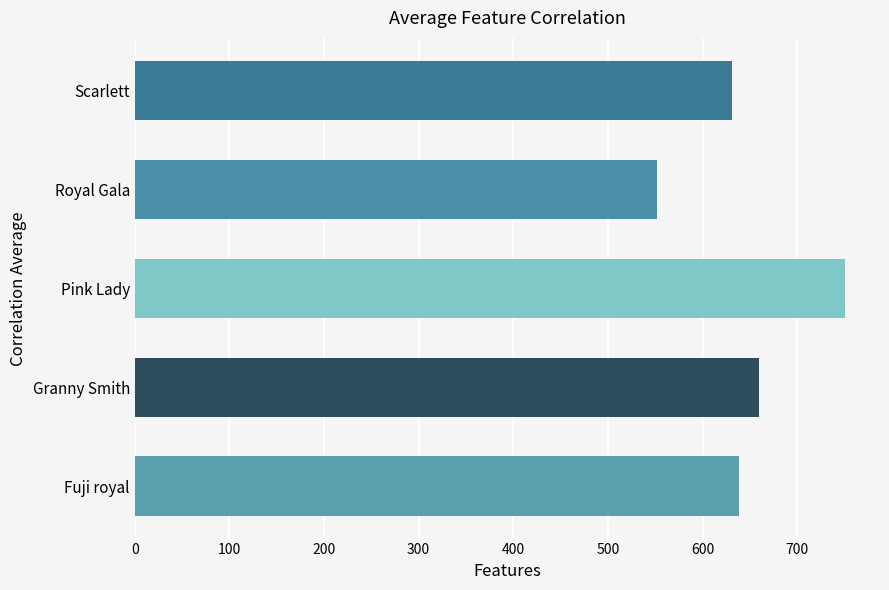

Which has a higher value, Granny Smith or Fuji royal?

Granny Smith